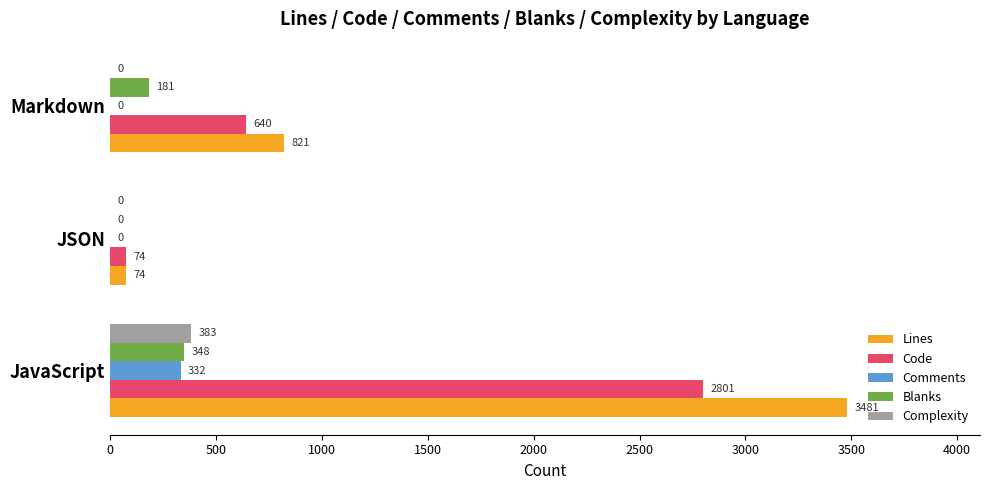

What are all the series names shown in the legend?

Lines, Code, Comments, Blanks, Complexity